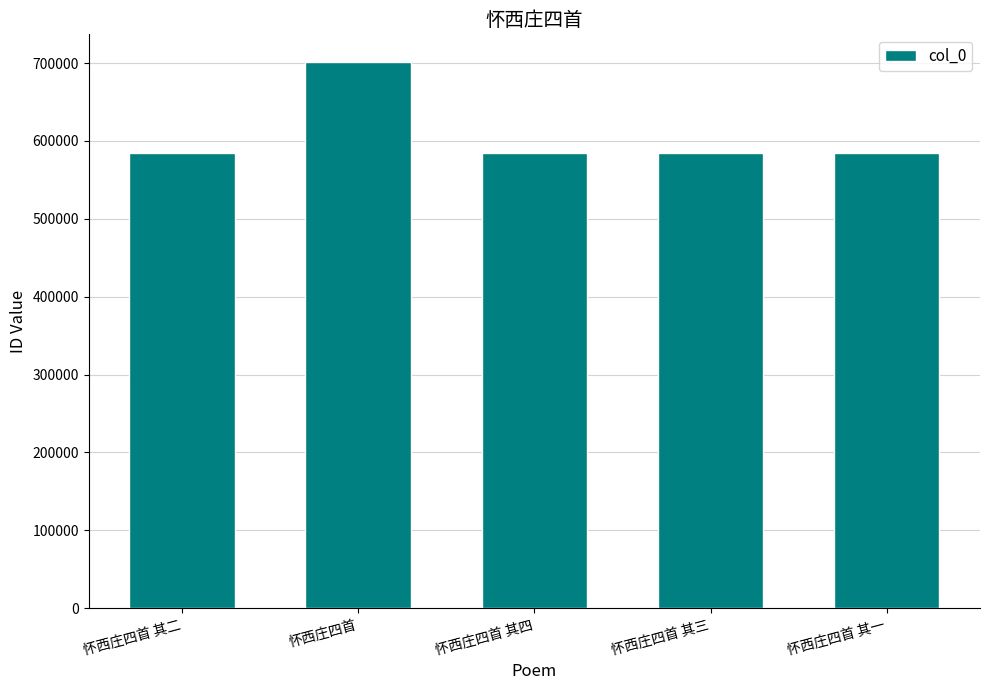

What is the value of the 1st bar from the left?

583853